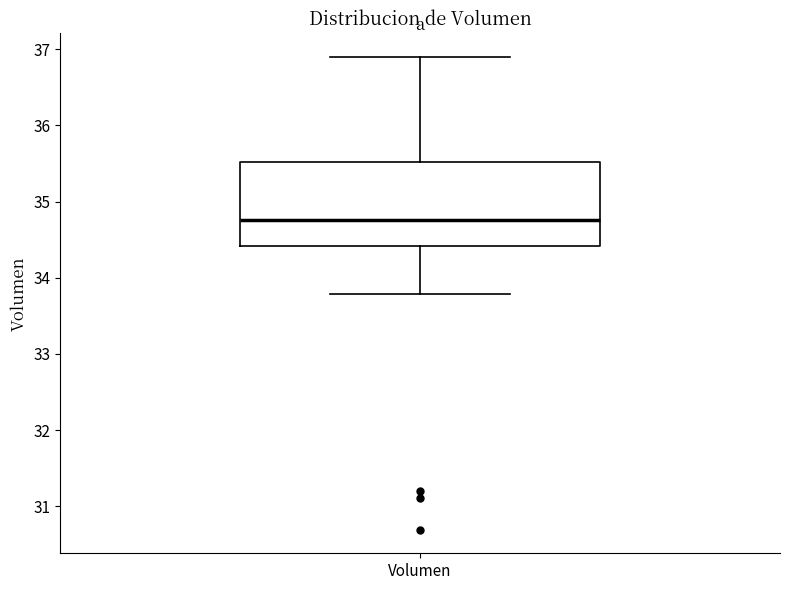

Where is the upper edge of the box for Volumen on the y-axis? The values are not printed on the chart, so give them approximately, as read against the axis.

35.5